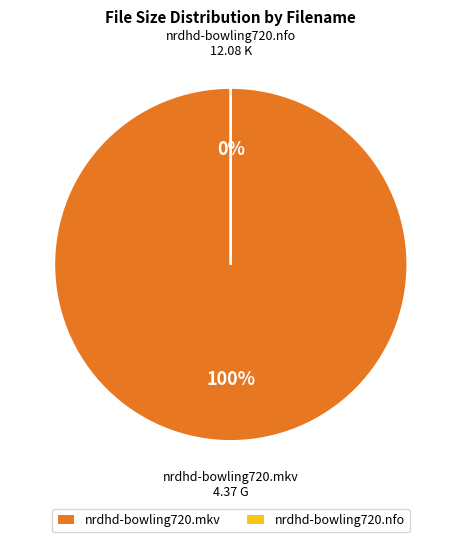

Does any single category account for the majority?

Yes